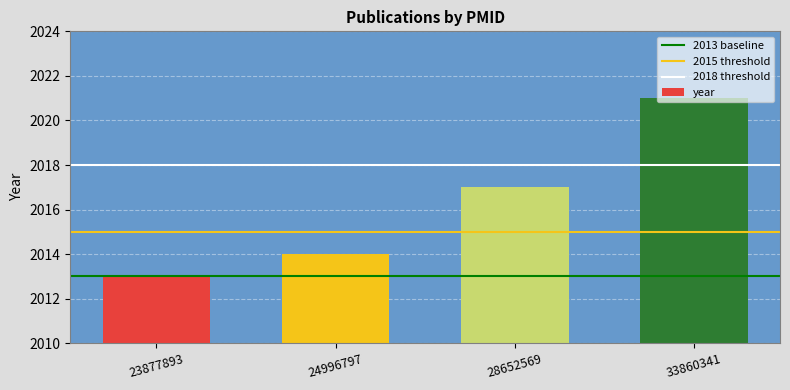

Reading left to right, list all the values displayed in this chart.

2013	2014	2017	2021